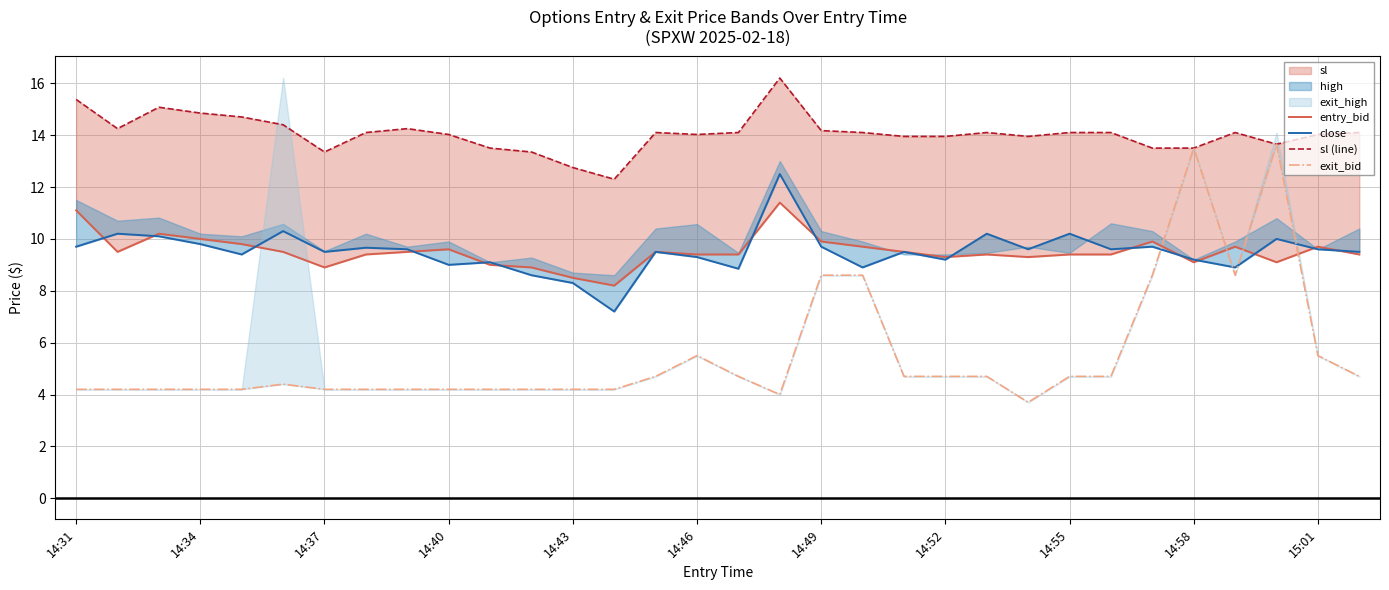

Is the value of close at 29 greater than the value of sl (line) at 18?

No